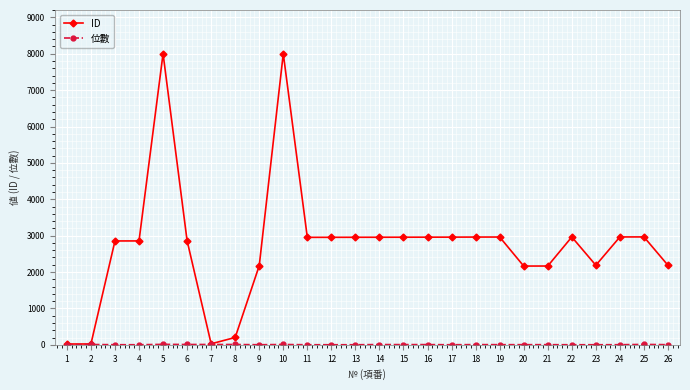

How many distinct data groups are displayed?

2